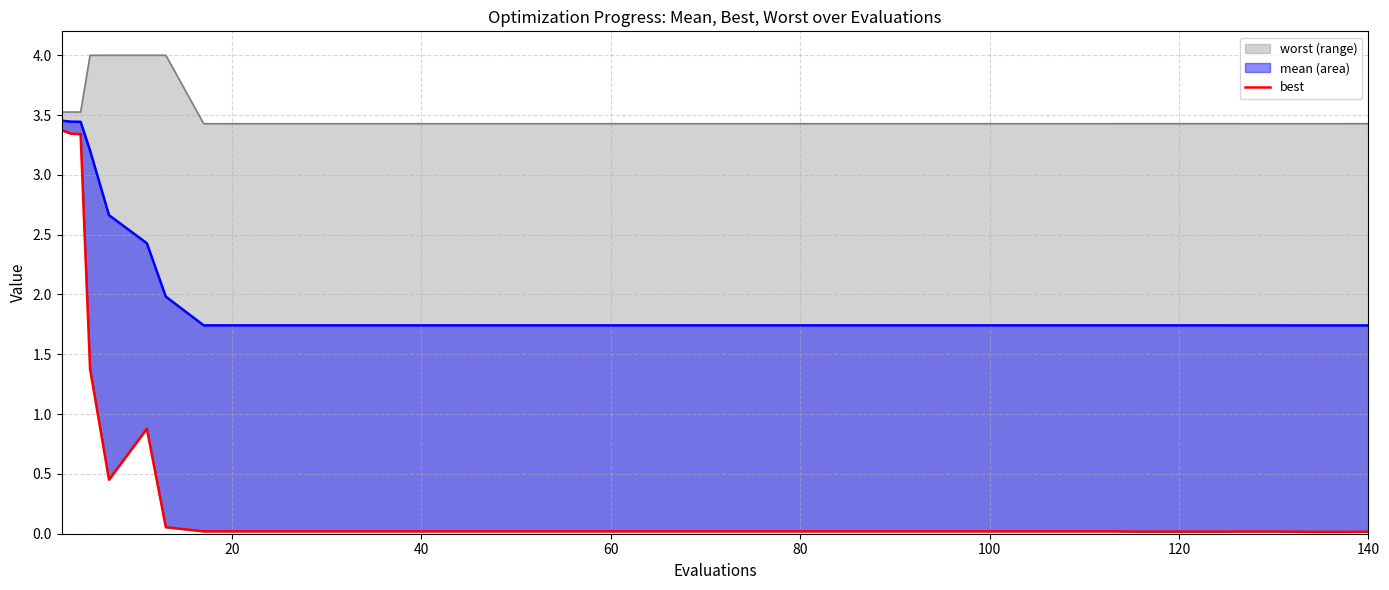

What is the difference between the maximum and minimum values?

3.4